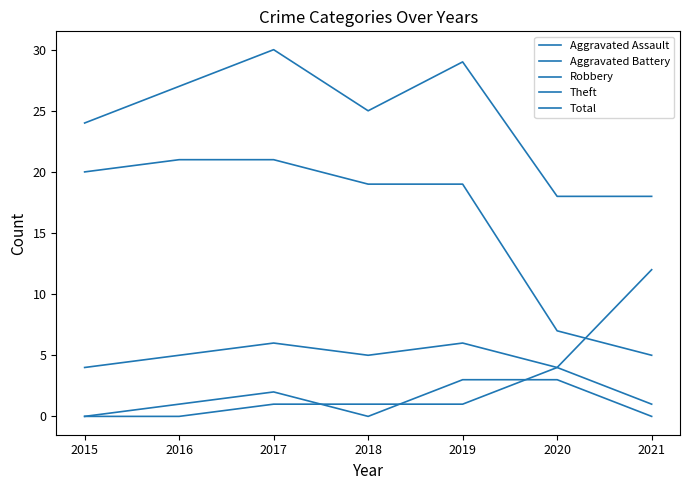

At which category does Aggravated Assault reach its first local peak?

2017